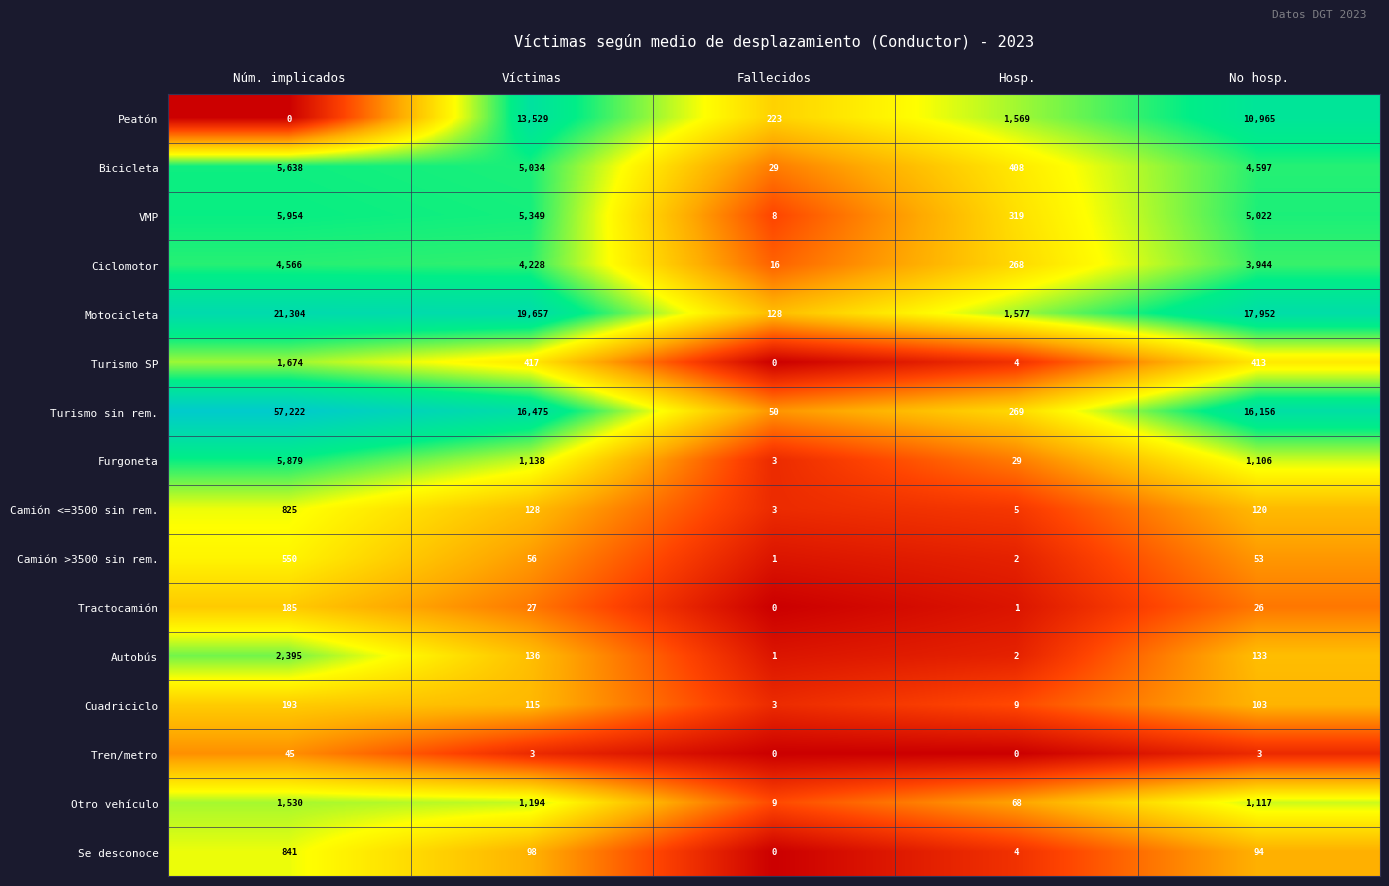

What is the greatest value displayed?

57222